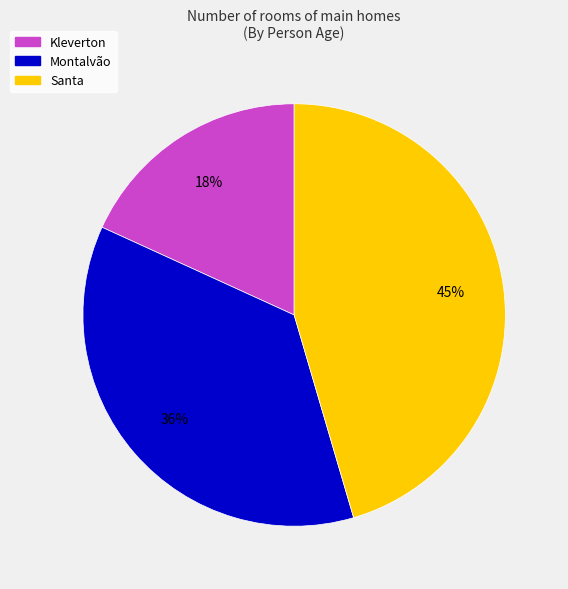

To the nearest percent, what is the difference between the largest and smallest slice percentages?

27%